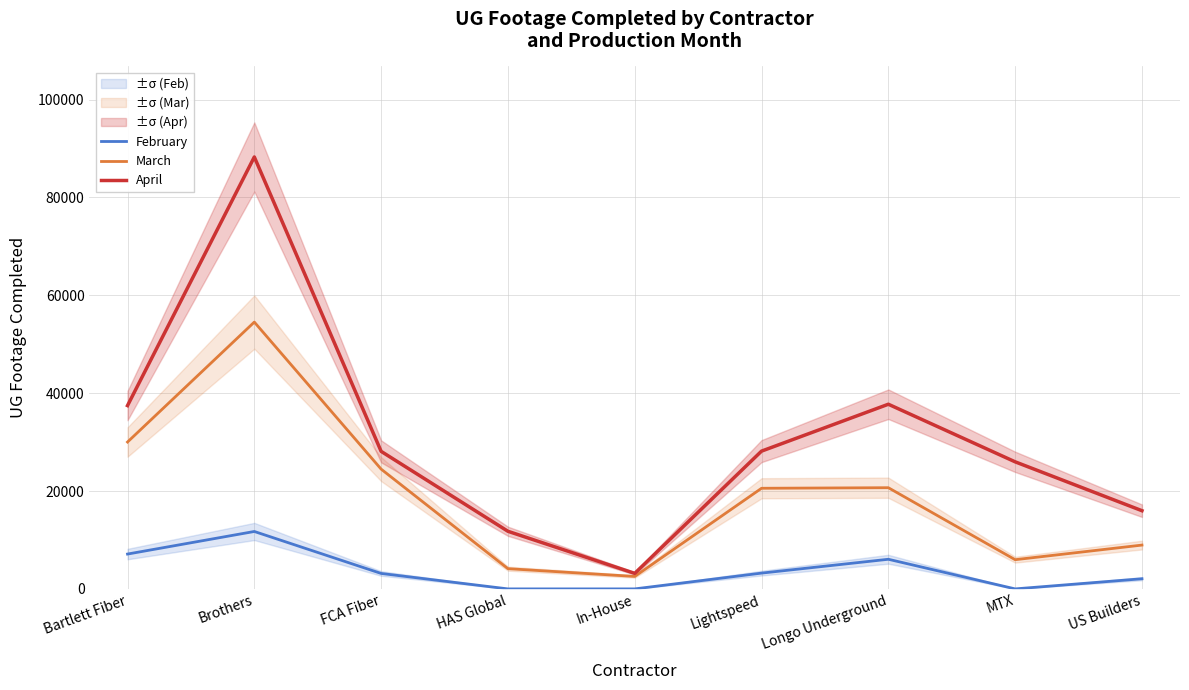

Which series changed the most between FCA Fiber and MTX?

March